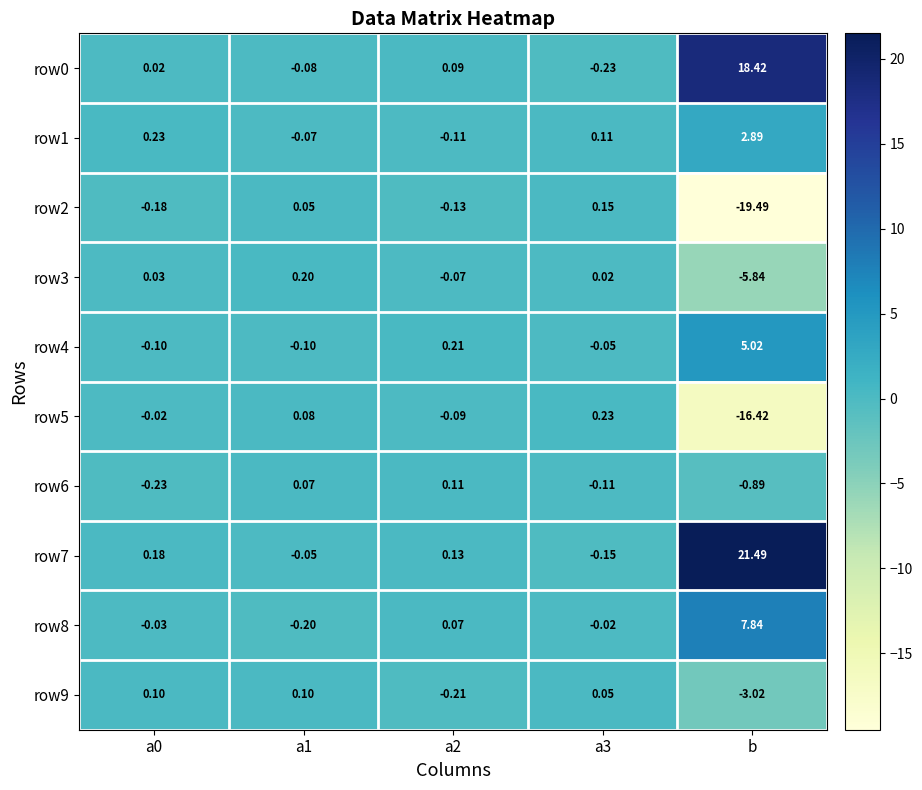

Which label corresponds to the smallest value in the chart?

b